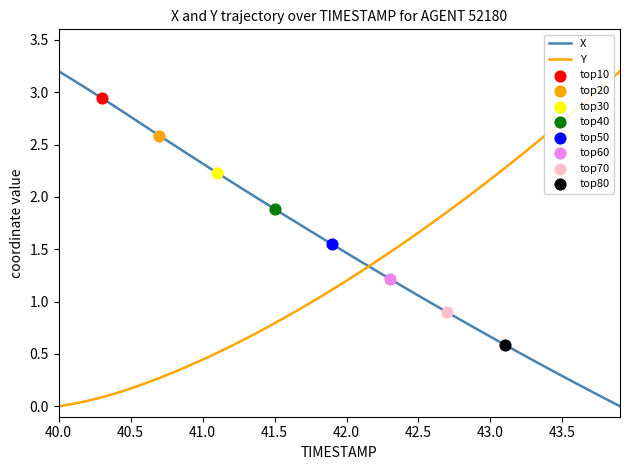

What is the difference between the maximum and minimum values in the Y series?

3.2